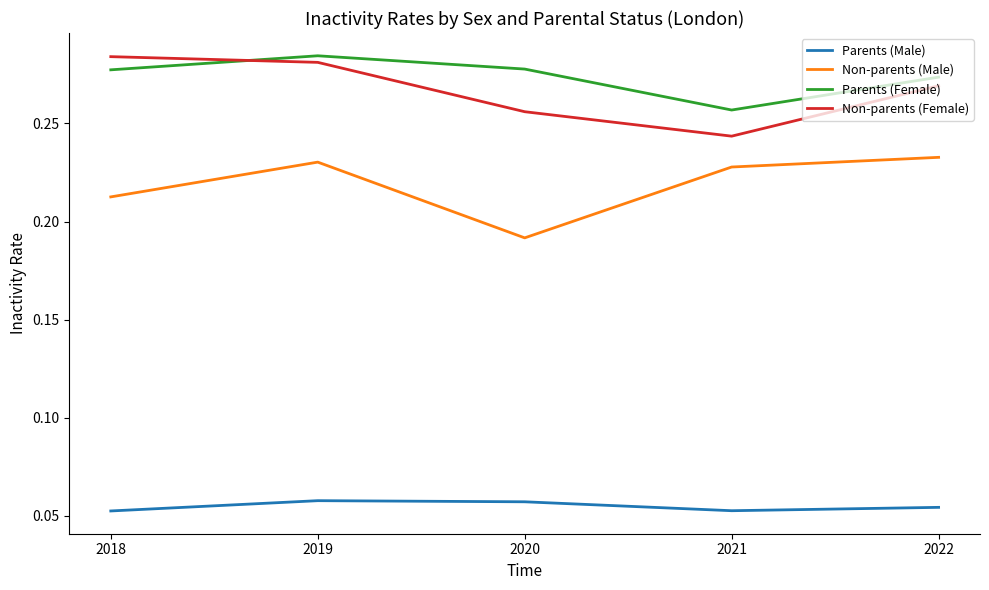

At which category is the sum across all series the highest?

2019